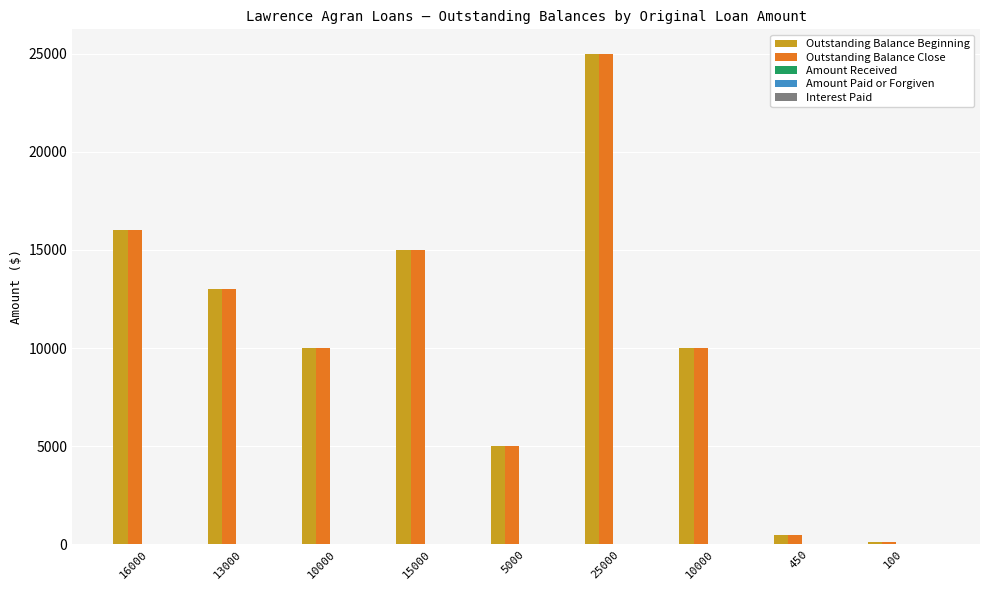

Rank the series by their maximum value, from highest to lowest.

Outstanding Balance Beginning, Outstanding Balance Close, Amount Received, Amount Paid or Forgiven, Interest Paid